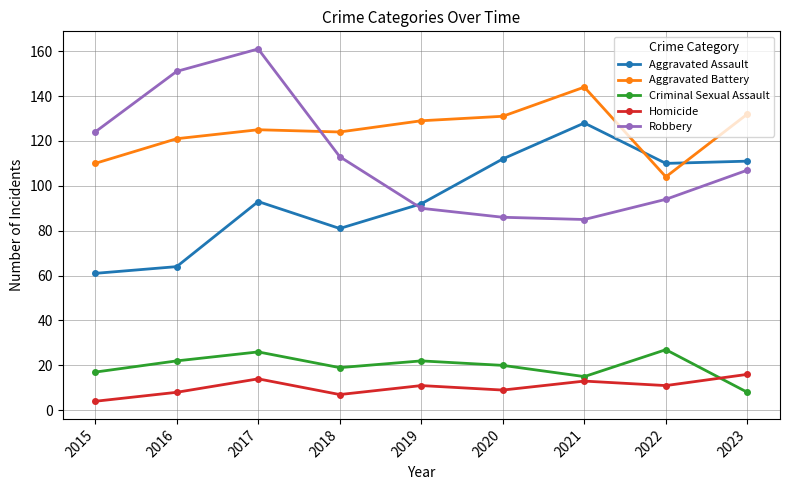

How many series are shown in this chart?

5